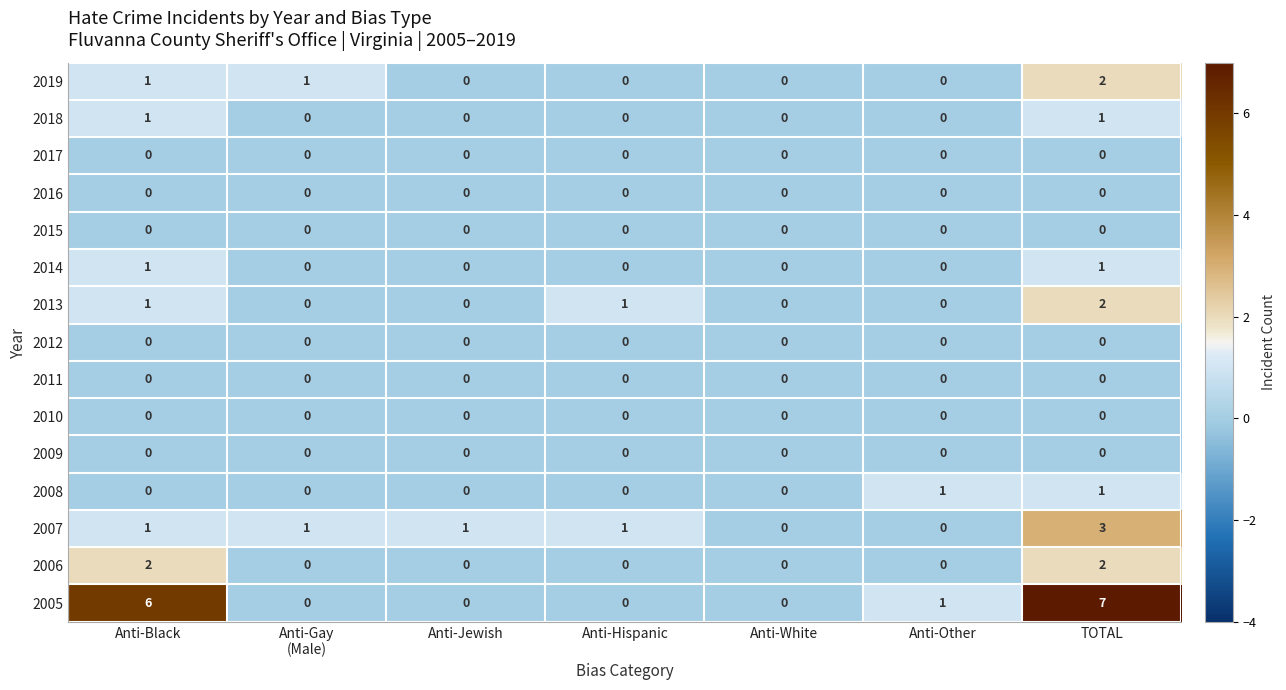

How many distinct data groups are displayed?

15